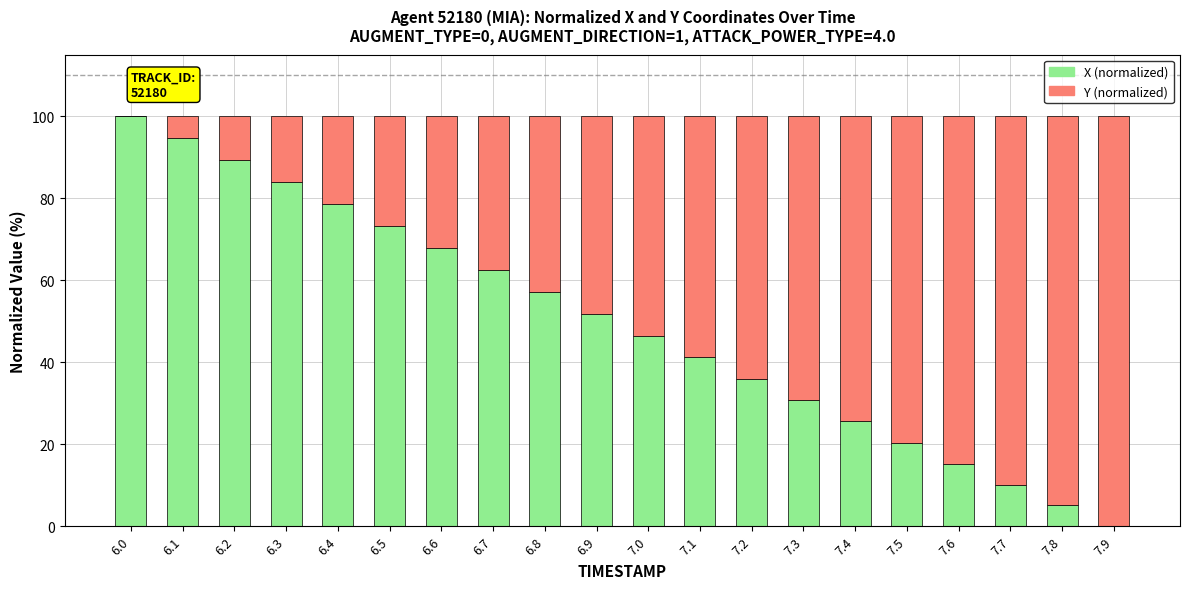

Is it true that X (normalized) equals 5.1 at 7.8?

True